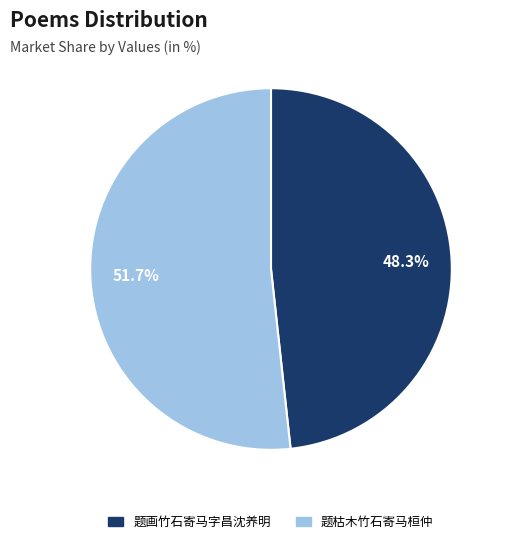

Rank the categories by value from lowest to highest.

题画竹石寄马字昌沈养明, 题枯木竹石寄马桓仲